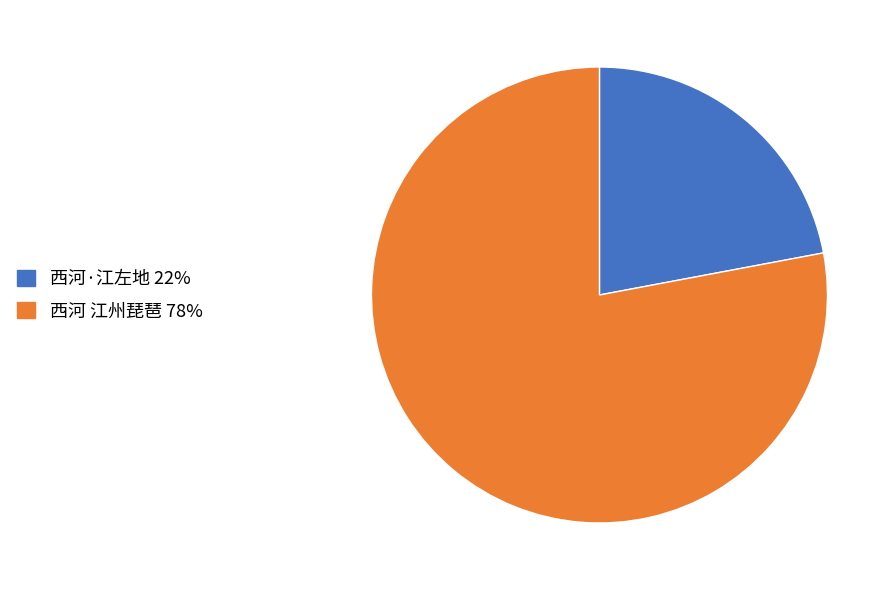

Is 西河·江左地 the majority of the pie?

No